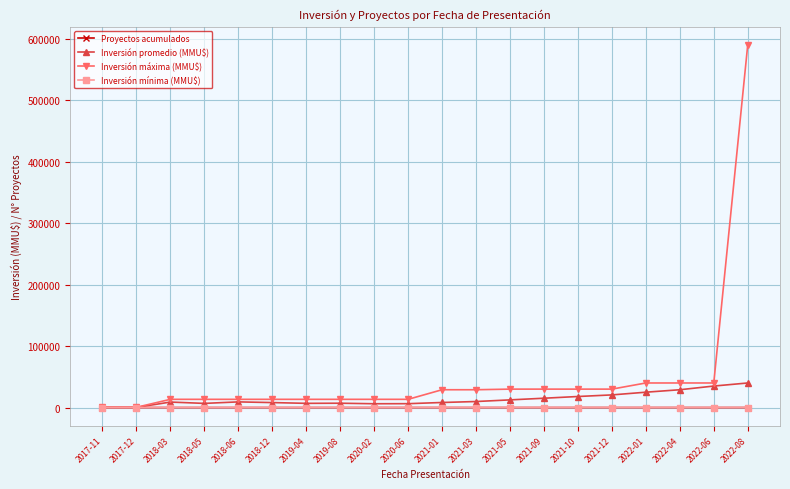

Which series has the largest range (max minus min)?

Inversión máxima (MMU$)